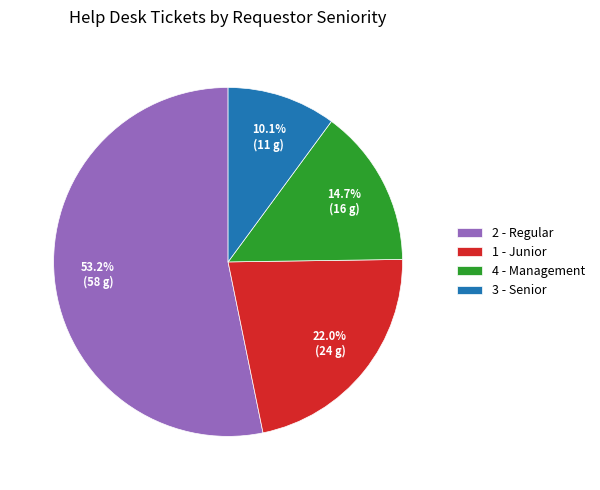

To the nearest percent, what percentage of the pie is 3 - Senior?

10%